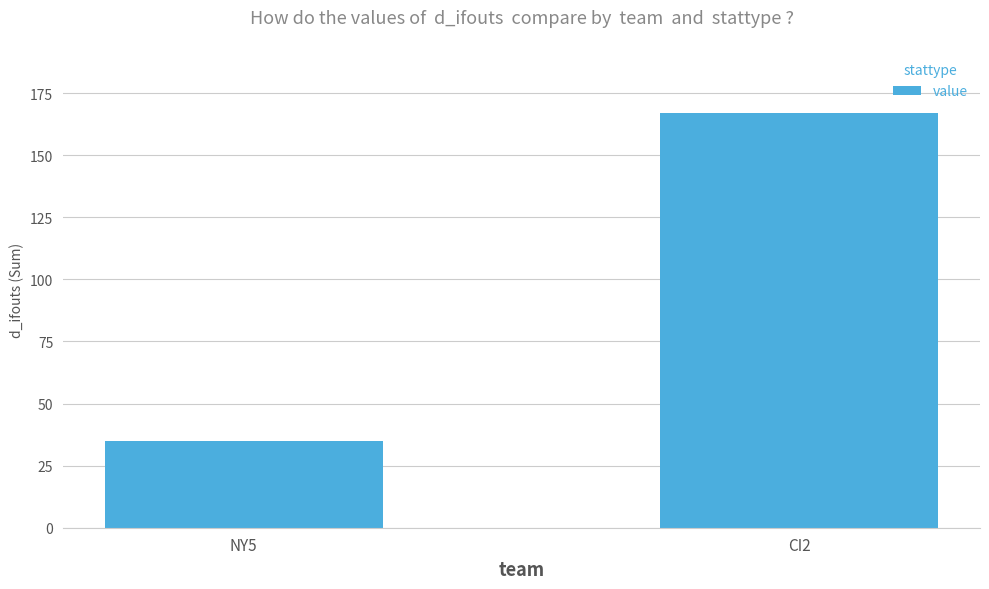

List the labels in order of value, smallest first.

NY5, CI2